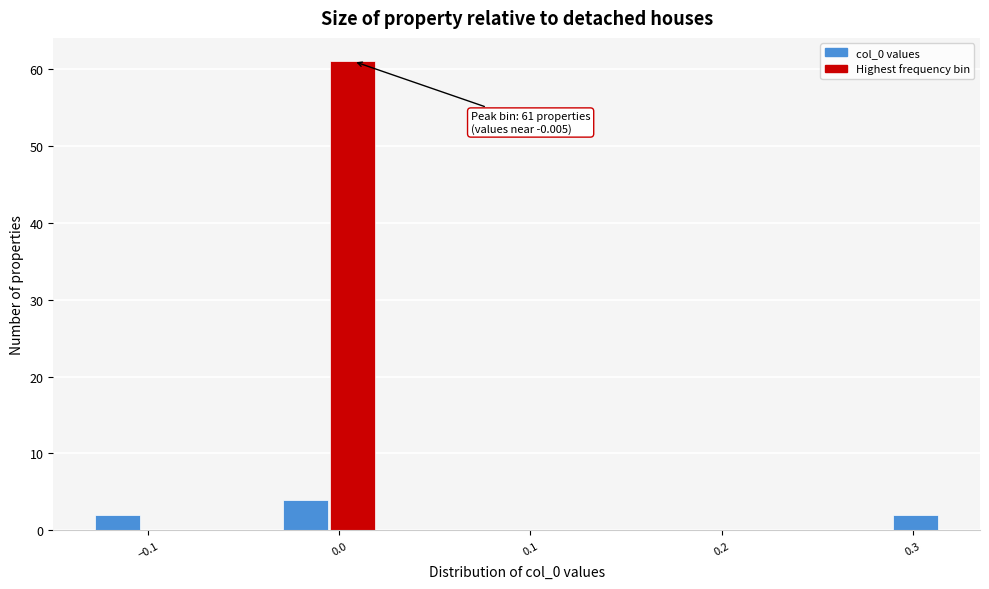

Read against the x-axis, roughly where is the centre of the tallest bar?

0.01